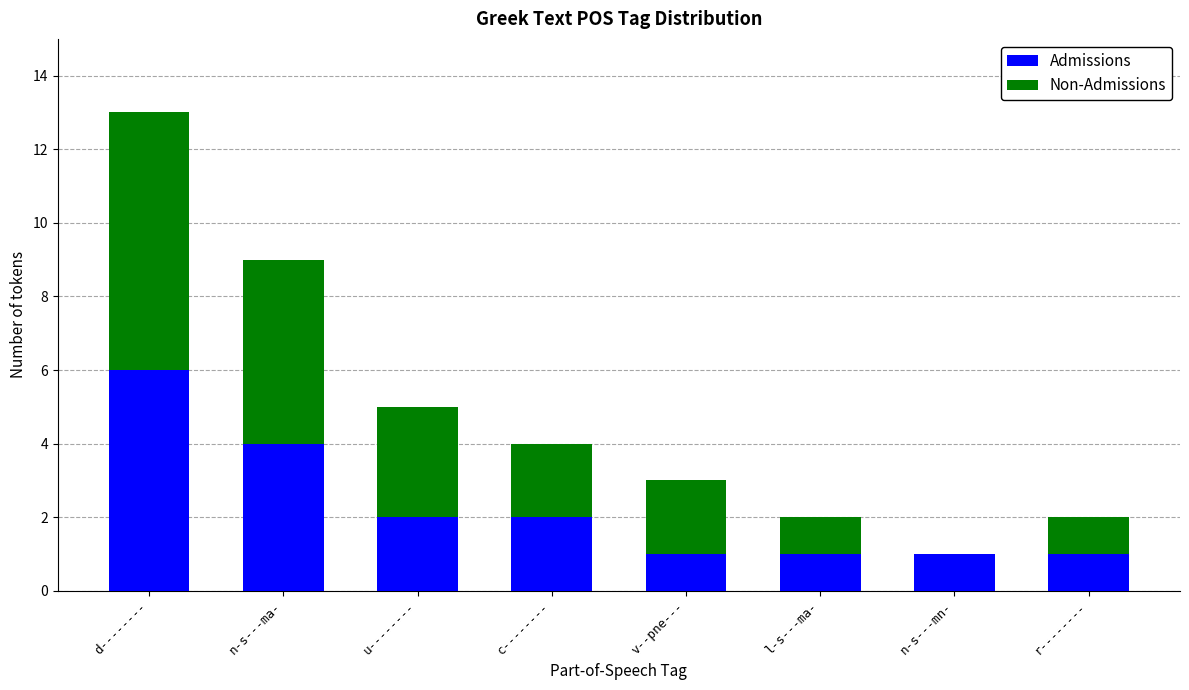

What is the total value across all series at v--pne---?

3